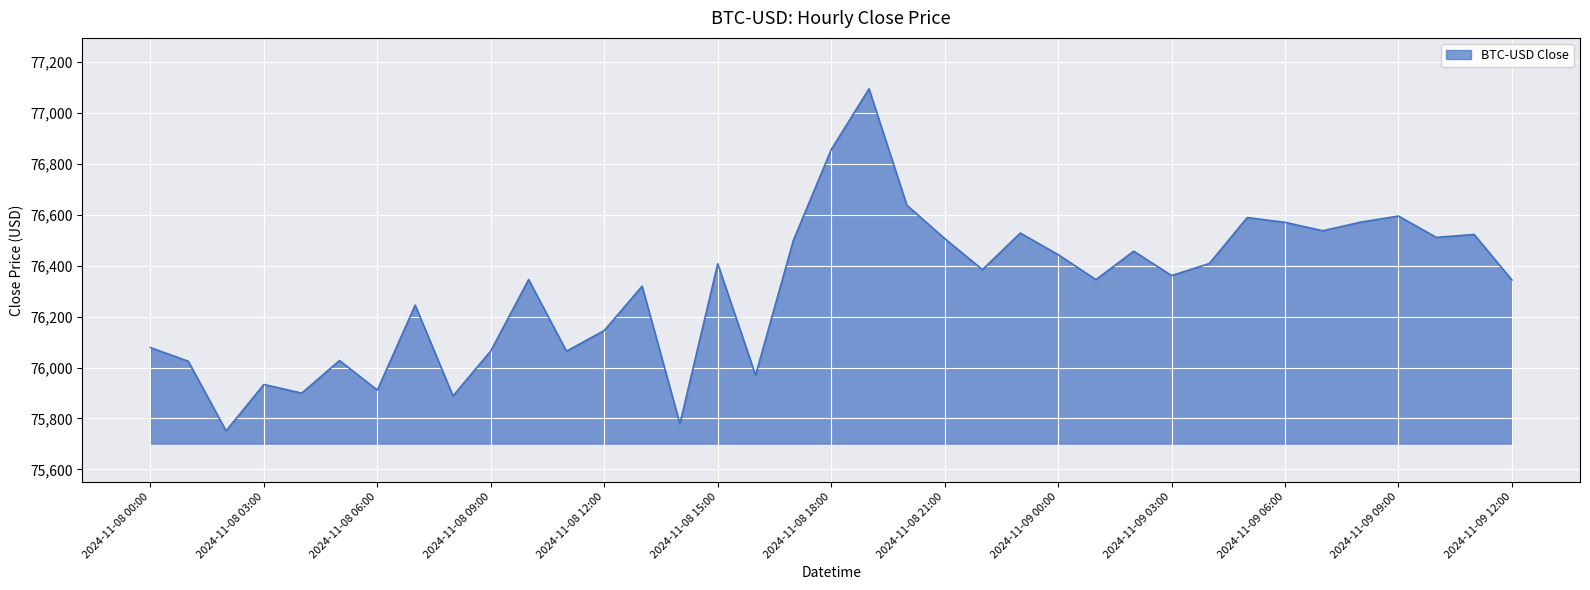

What is the greatest value displayed?

77094.3